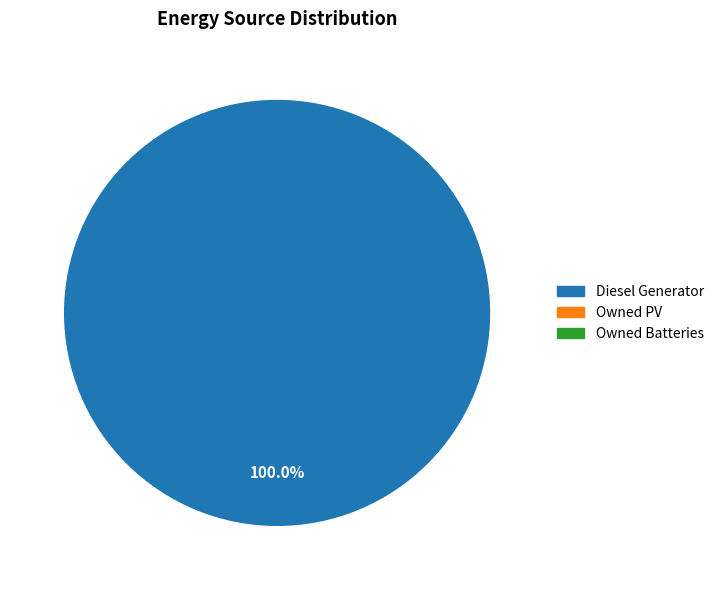

Is there a majority slice in this chart?

Yes